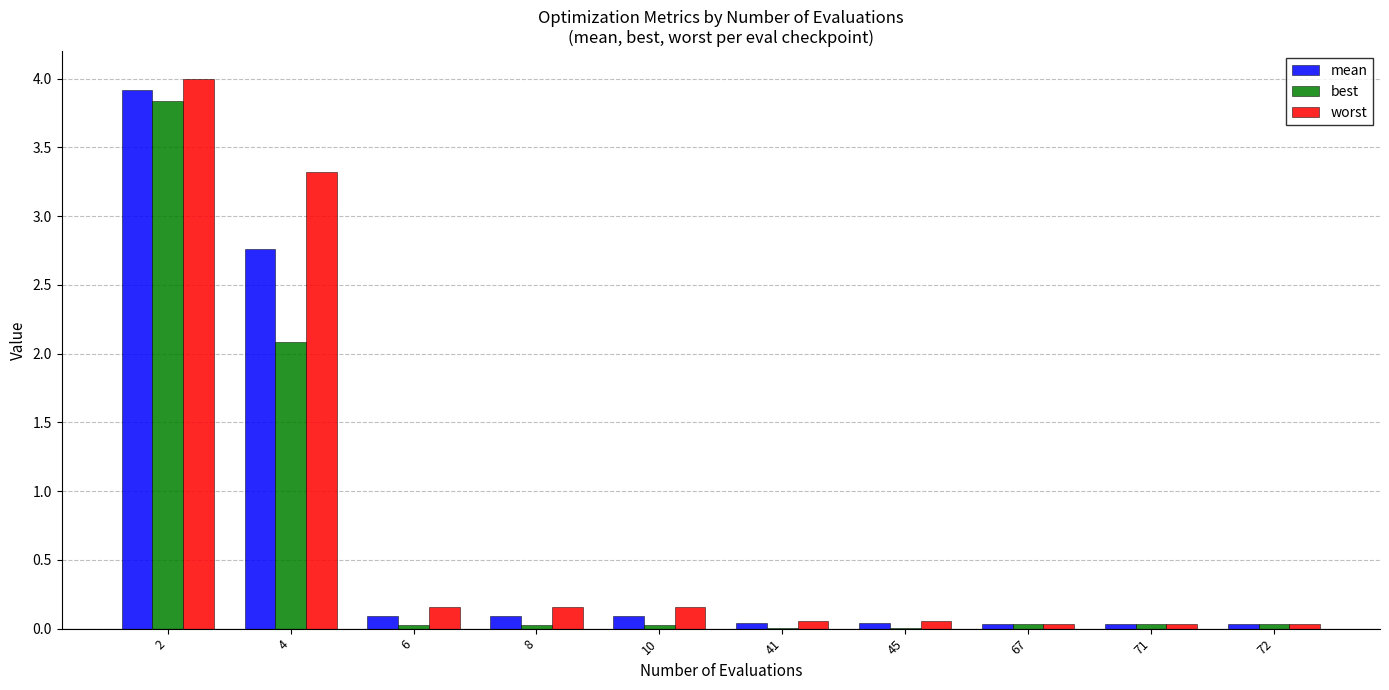

True or false: worst has a value of 4.0 at 2.

True